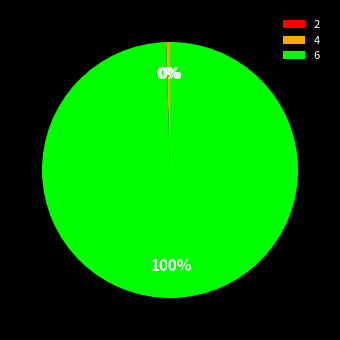

Do 6 and 4 together represent more than half of the pie?

Yes